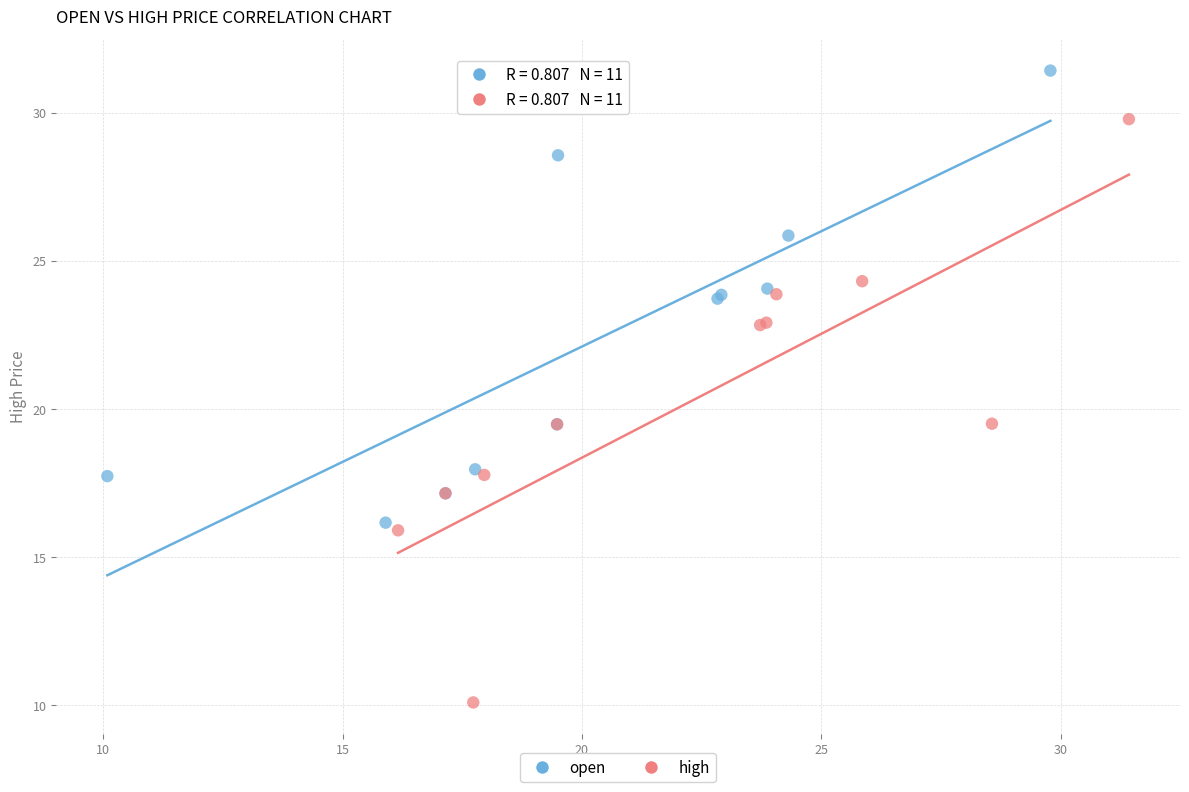

Which series reaches the minimum Y coordinate?

high